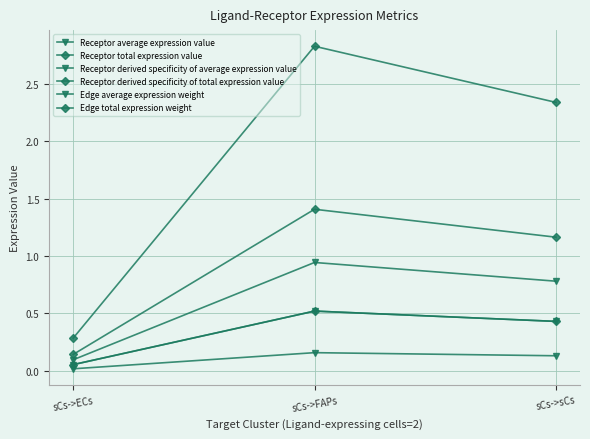

Reading left to right, list all the values displayed in this chart.

Receptor average expression value: sCs->ECs=0.1	sCs->FAPs=0.9	sCs->sCs=0.8
Receptor total expression value: sCs->ECs=0.3	sCs->FAPs=2.8	sCs->sCs=2.3
Receptor derived specificity of average expression value: sCs->ECs=0.1	sCs->FAPs=0.5	sCs->sCs=0.4
Receptor derived specificity of total expression value: sCs->ECs=0.1	sCs->FAPs=0.5	sCs->sCs=0.4
Edge average expression weight: sCs->ECs=0.0	sCs->FAPs=0.2	sCs->sCs=0.1
Edge total expression weight: sCs->ECs=0.1	sCs->FAPs=1.4	sCs->sCs=1.2